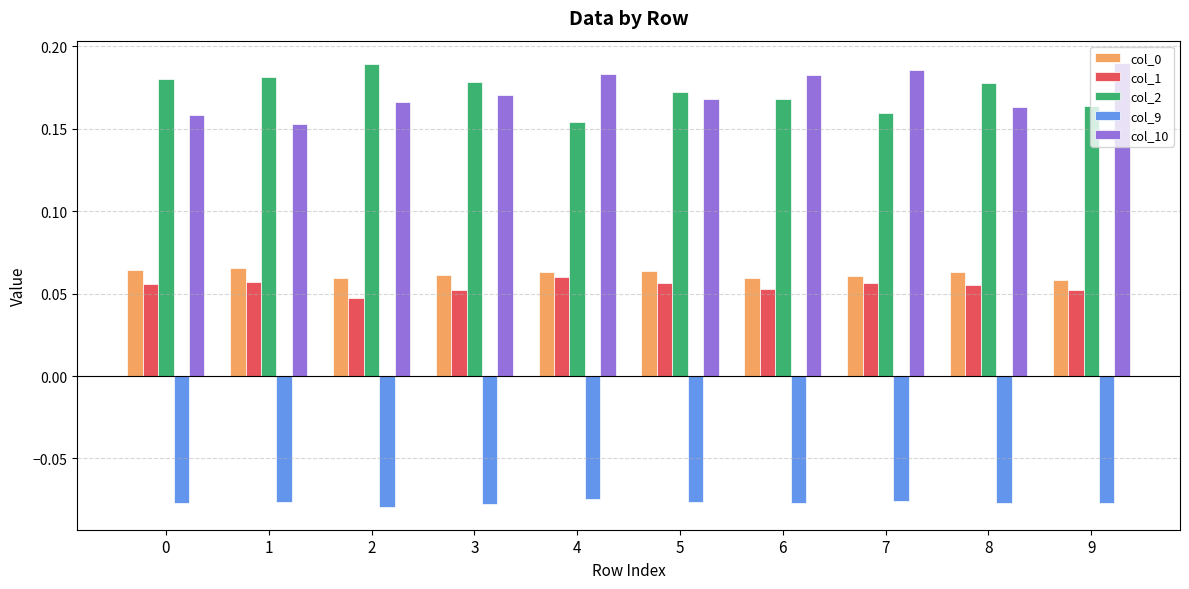

How many col_1 values are between 0 and 1?

10